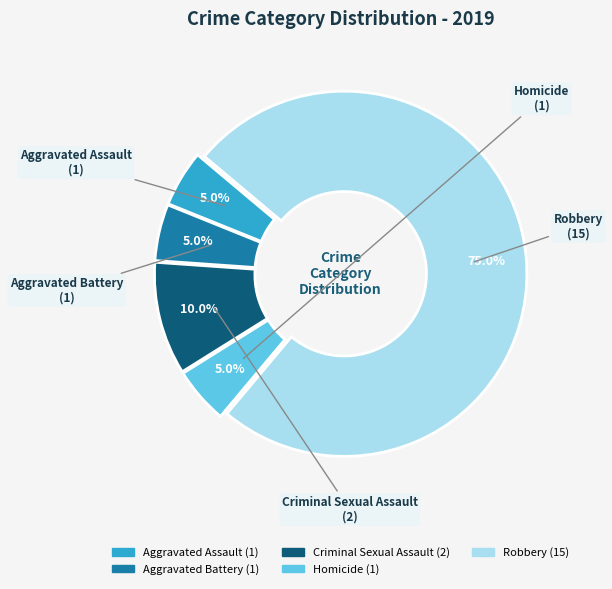

How many slices are in this pie chart?

5